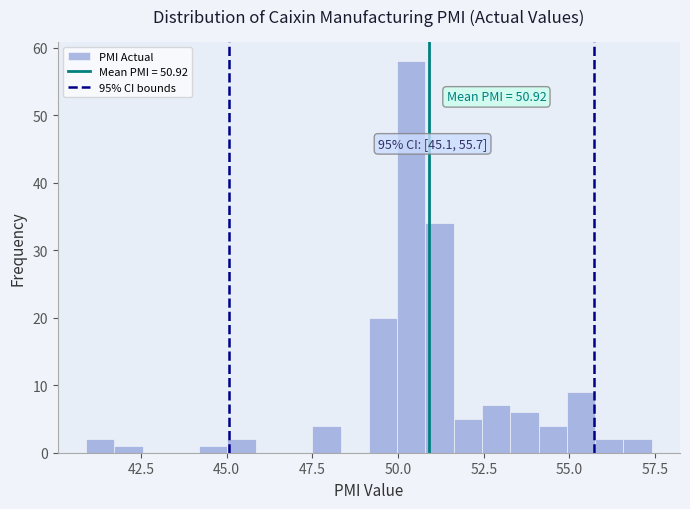

Read against the x-axis, roughly where is the centre of the tallest bar?

50.5